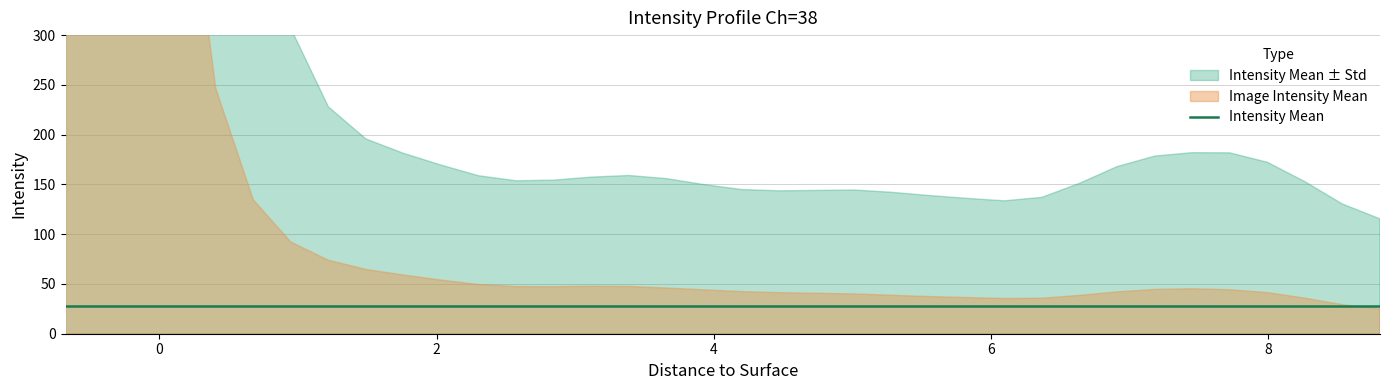

What is the smallest value displayed?

-650.7